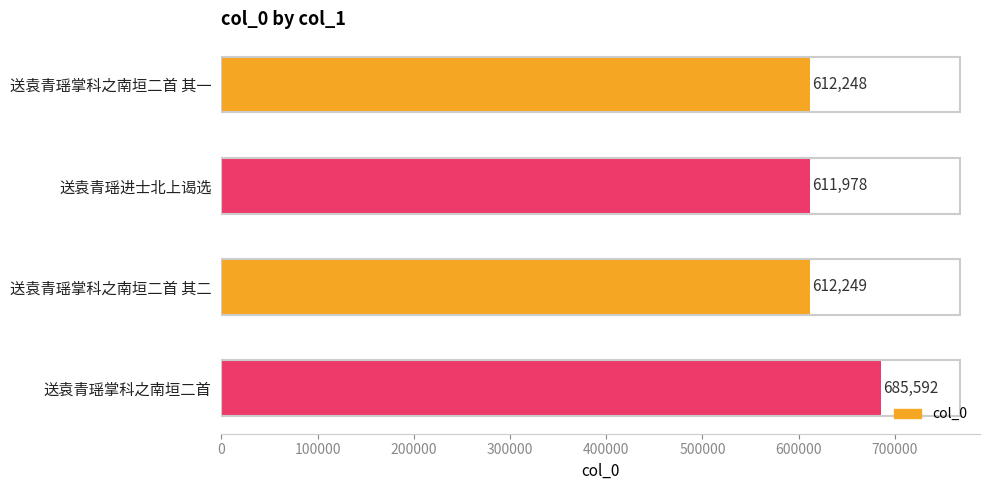

Count the number of categories in the chart.

4